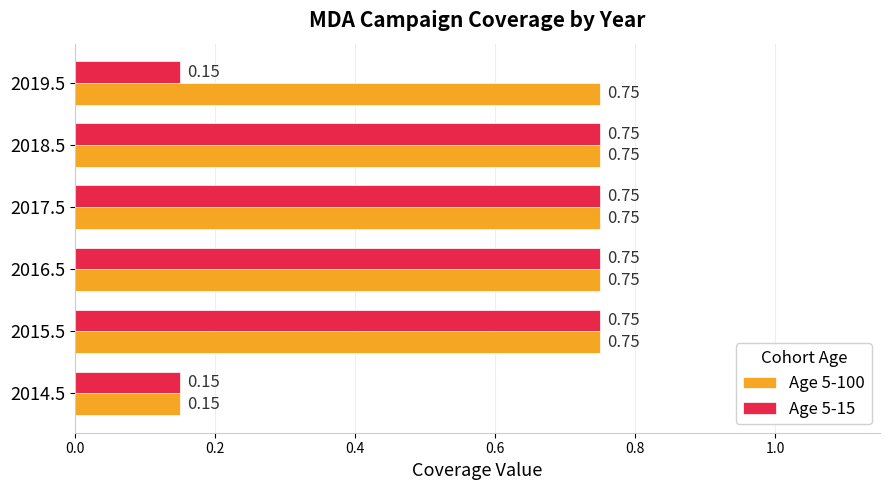

Between 2018.5 and 2019.5, which series saw the biggest shift?

Age 5-15